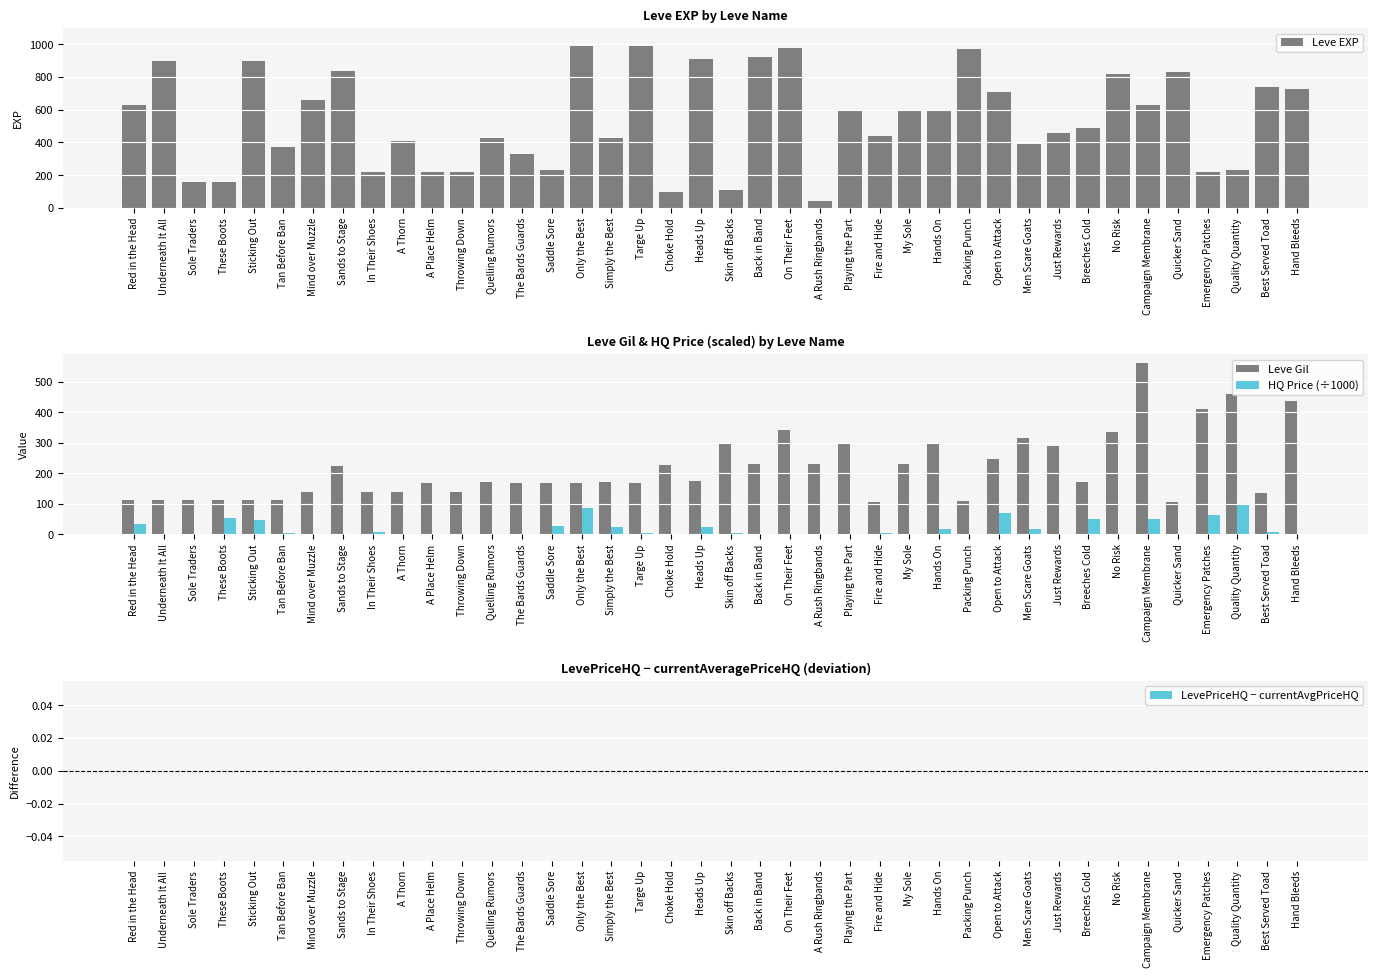

What is the difference between the highest and lowest values at Mind over Muzzle?

660.0